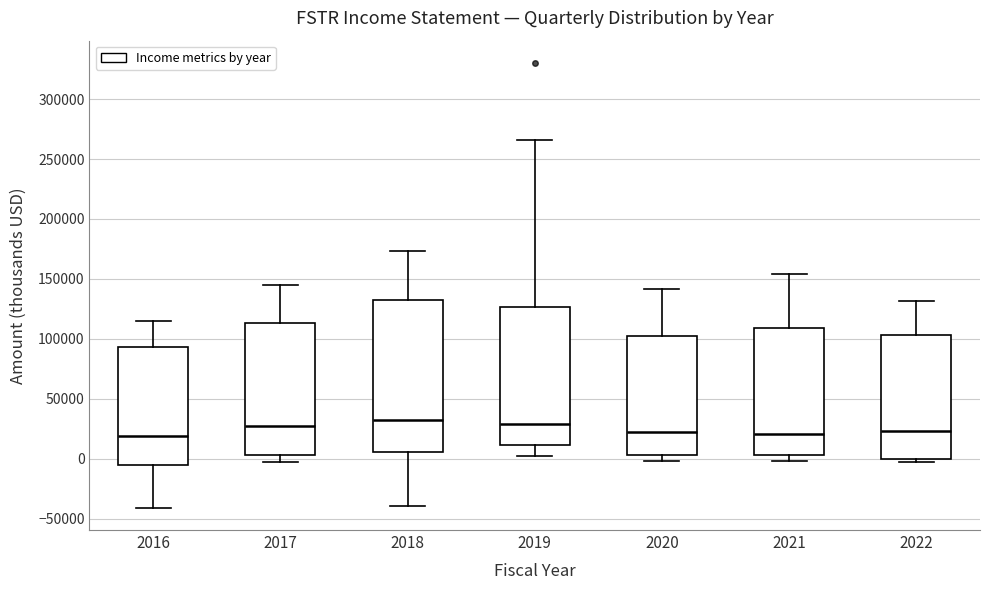

Where is the upper edge of the box at x = 2022 on the y-axis? The values are not printed on the chart, so give them approximately, as read against the axis.

105000